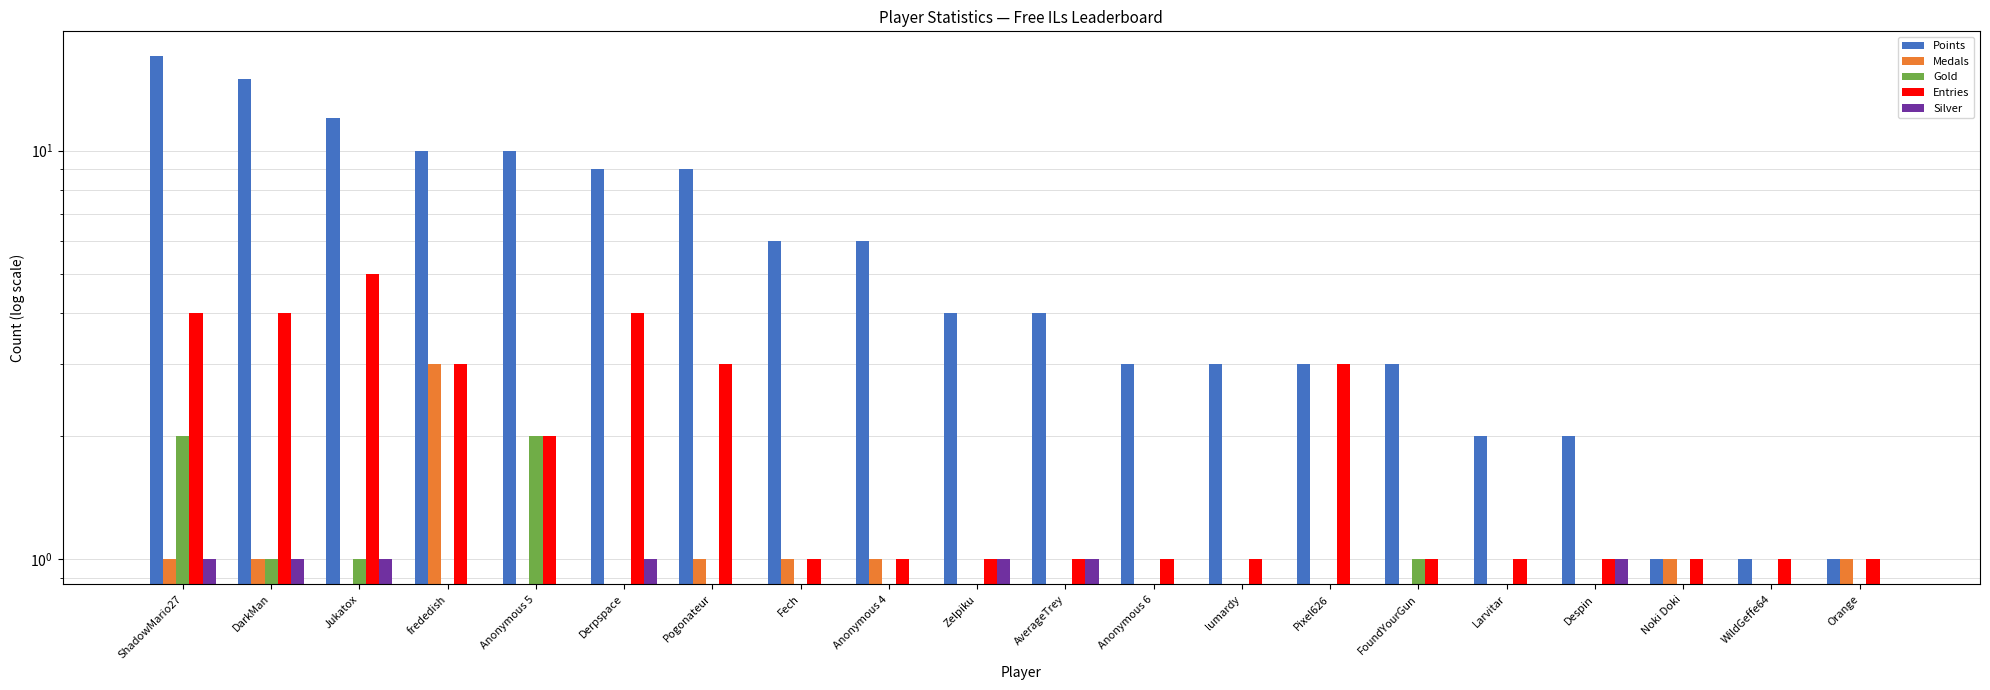

Are the bars horizontal?

No